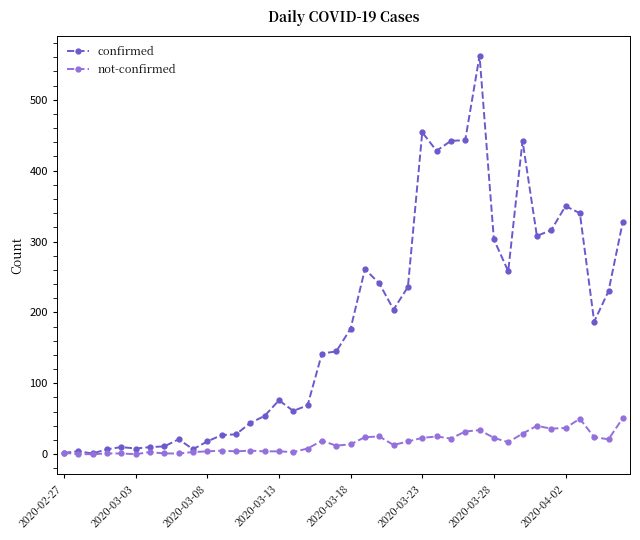

How many distinct data groups are displayed?

2